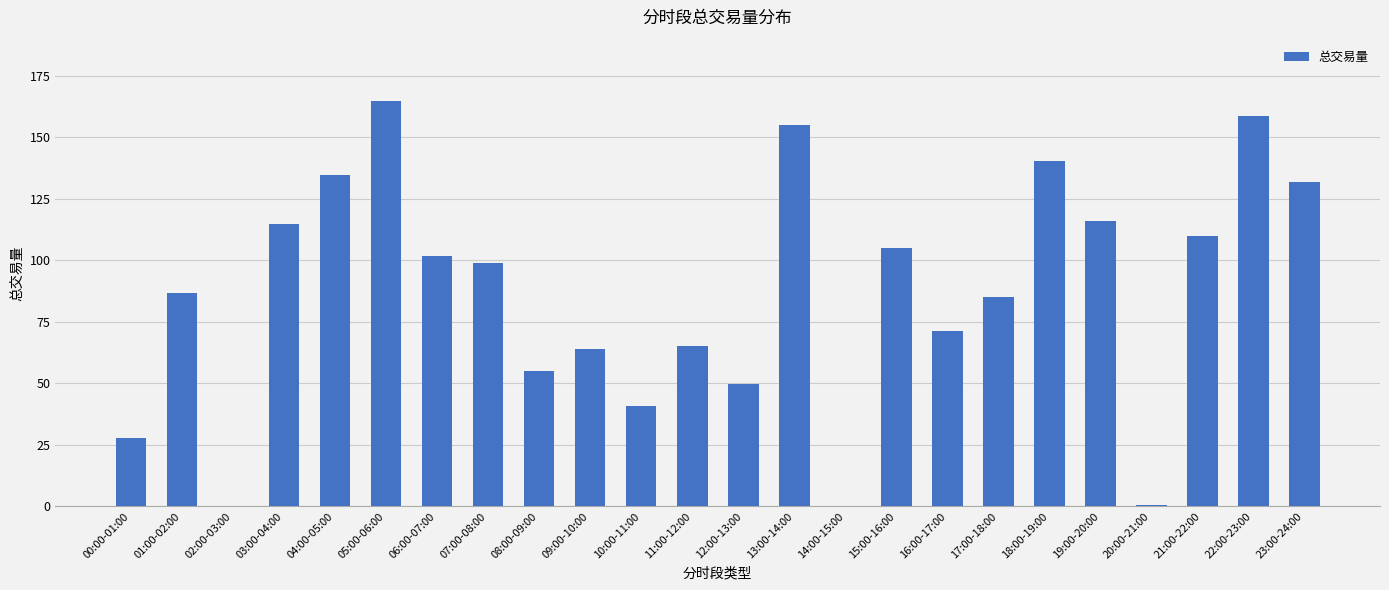

Which has a higher value, 04:00-05:00 or 23:00-24:00?

04:00-05:00